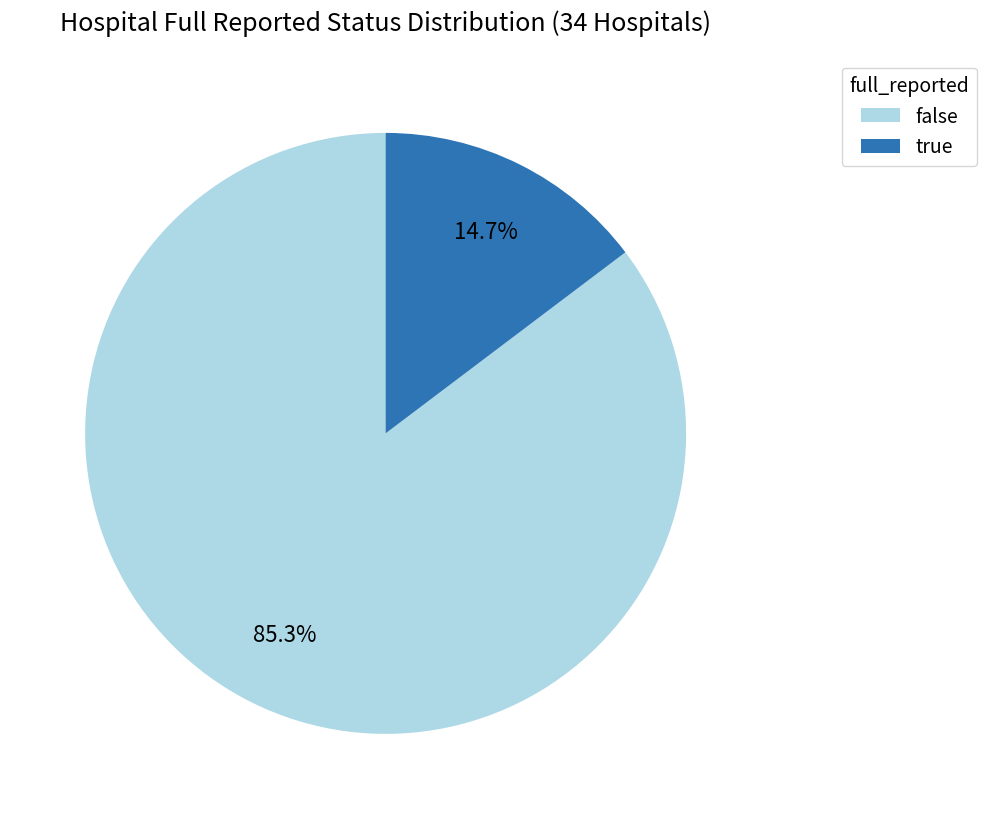

True or false: true accounts for 1% of the total.

False